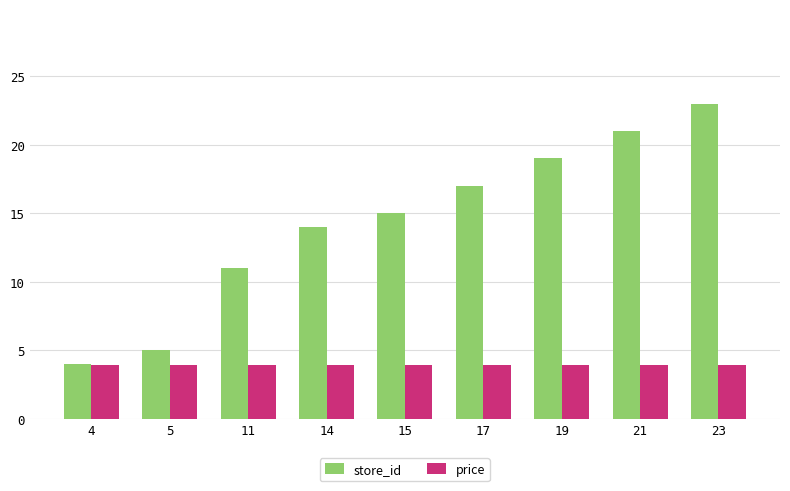

What is the maximum value shown in the chart?

23.0